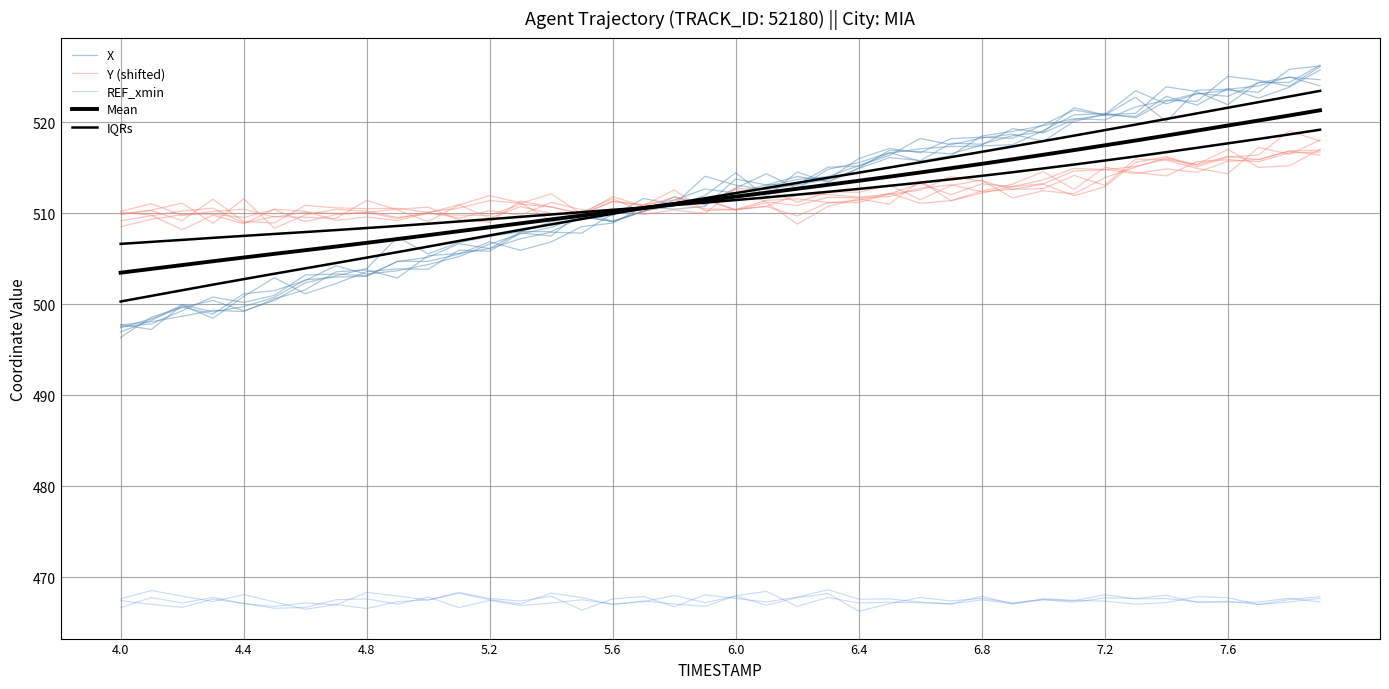

Count the number of categories in the chart.

40